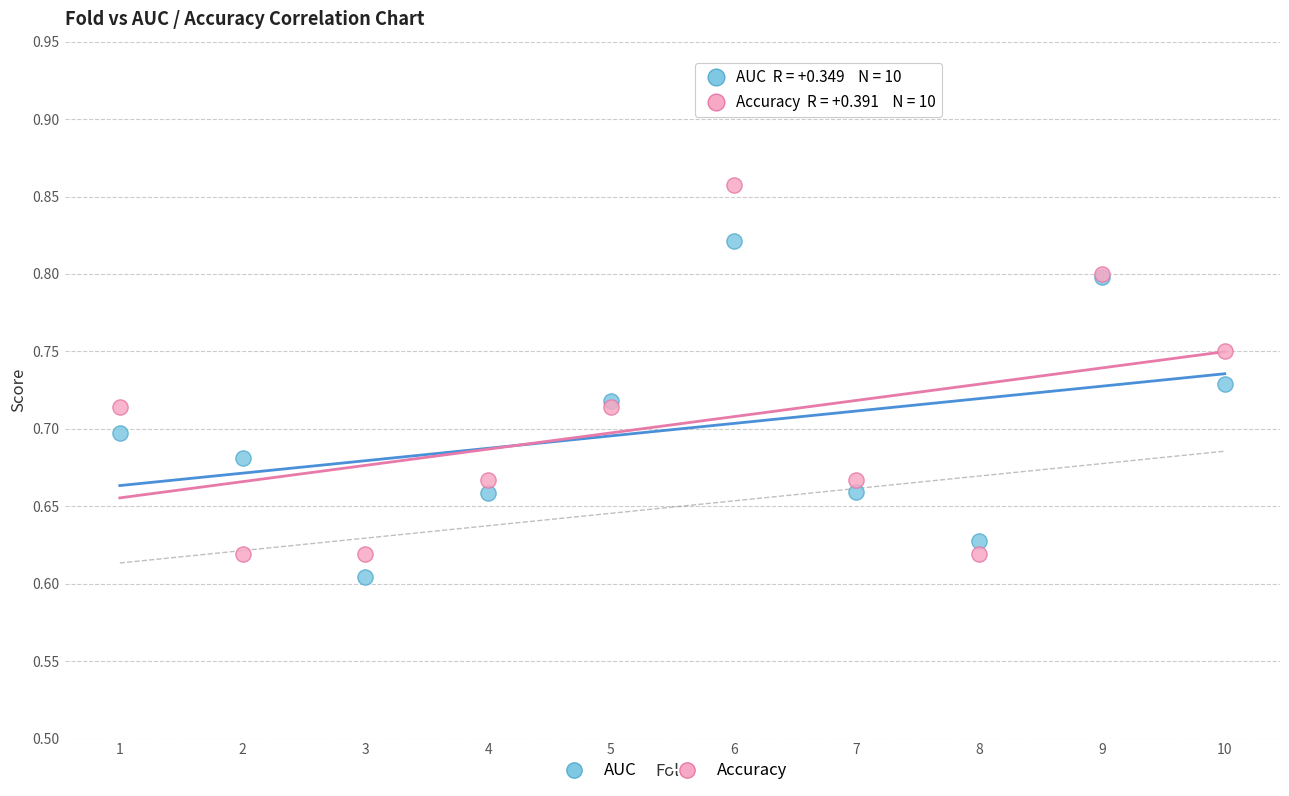

Which series reaches the maximum Y coordinate?

Accuracy